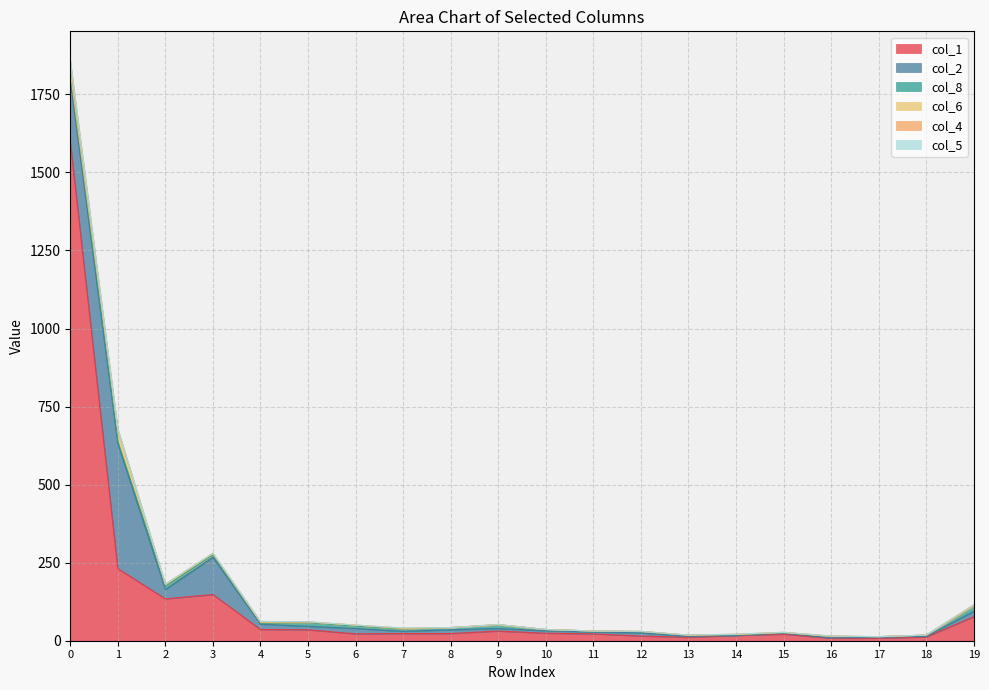

At 9, list the series in order from smallest to largest.

col_6, col_5, col_4, col_2, col_8, col_1